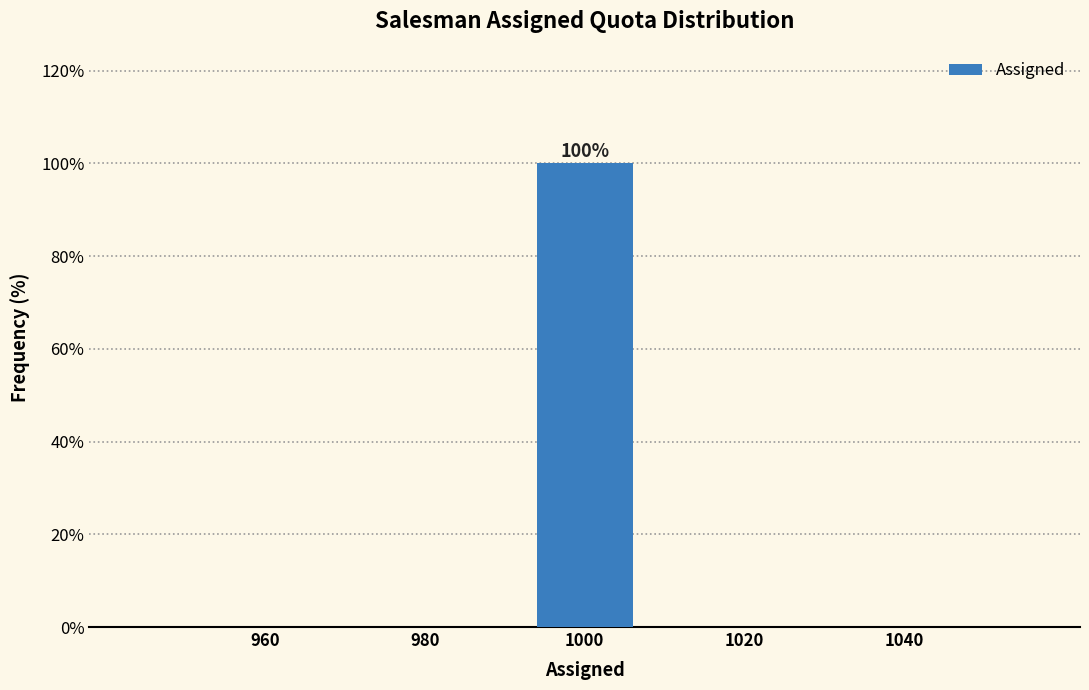

Which range on the x-axis has the tallest bar?

990 to 1010